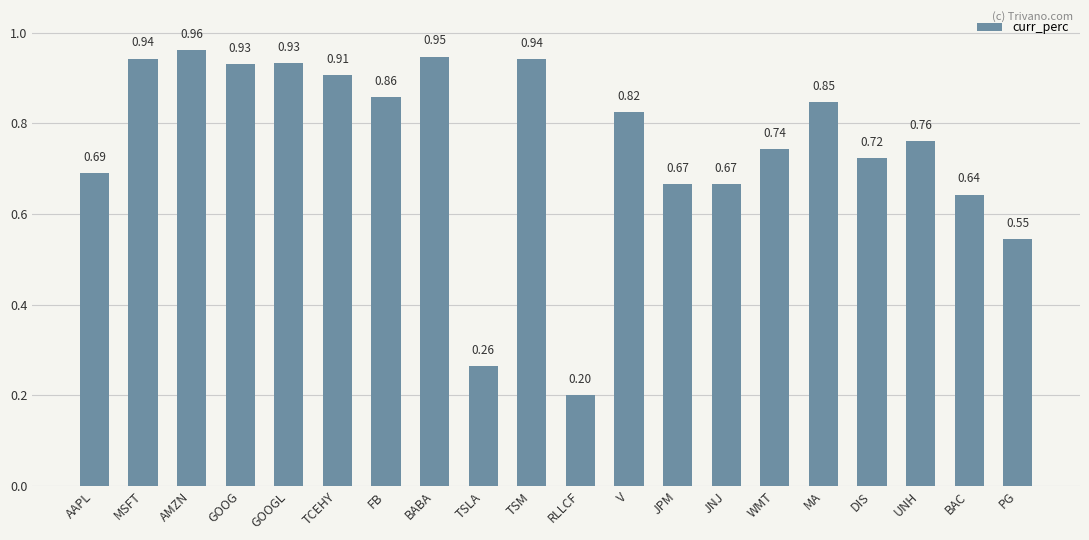

Which category has the lowest value across all series?

RLLCF